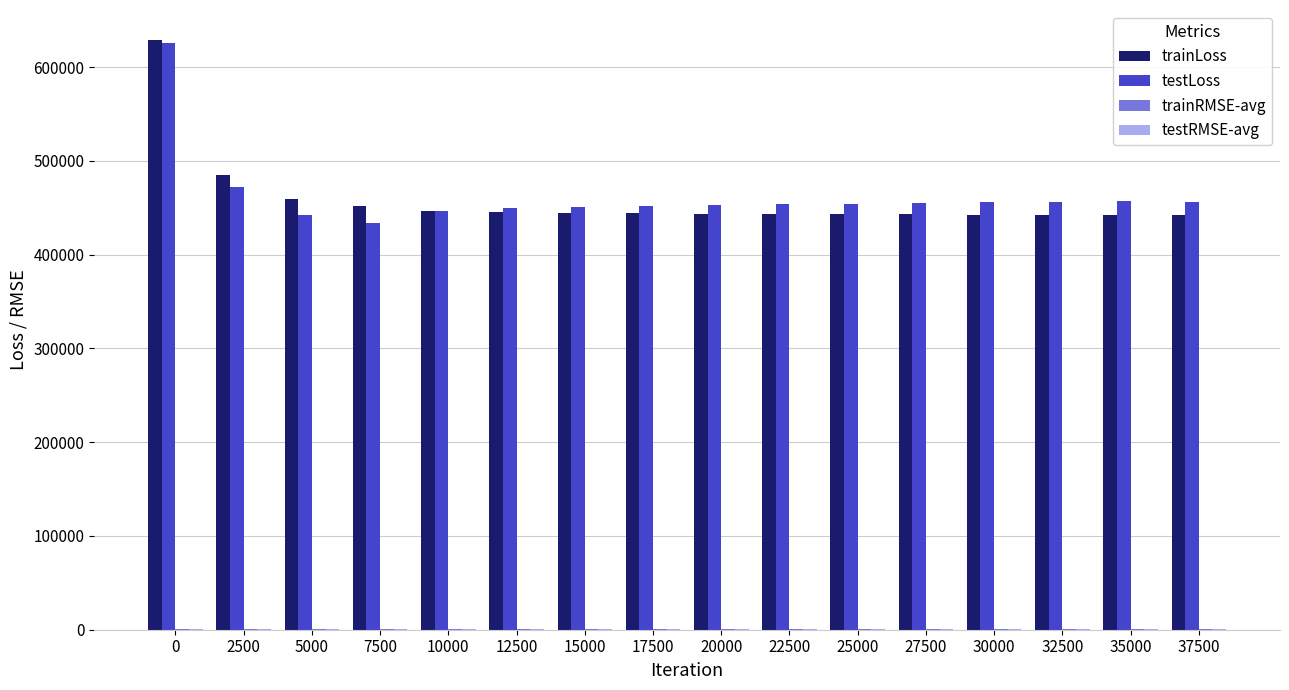

The value of testLoss at 35000 is 701970.2. True or false?

False